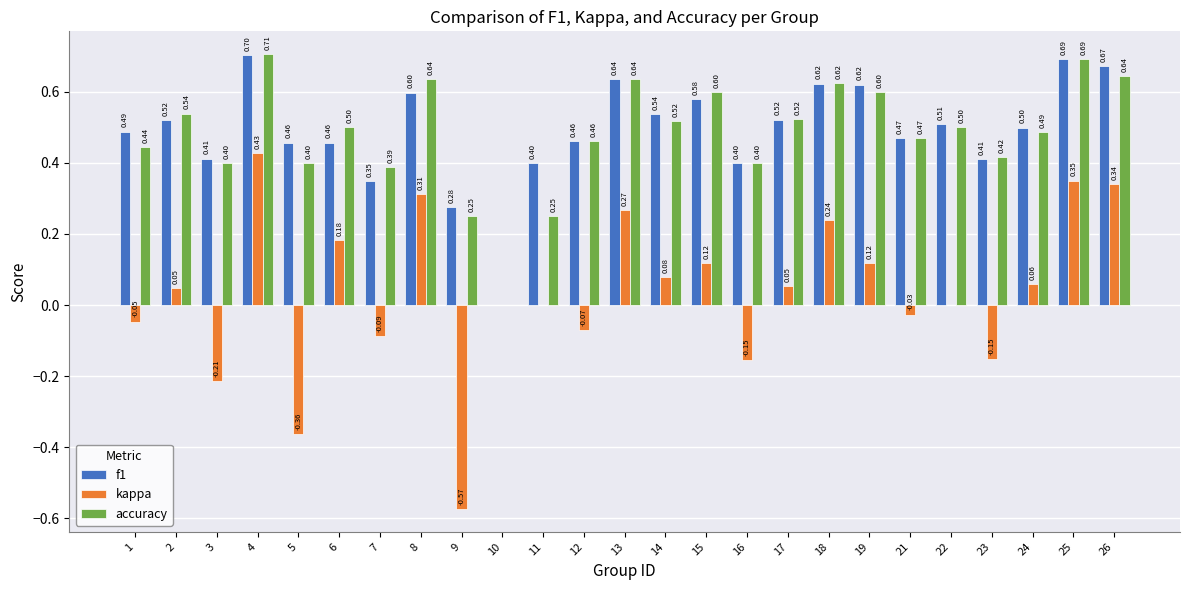

How many groups of bars are there?

25